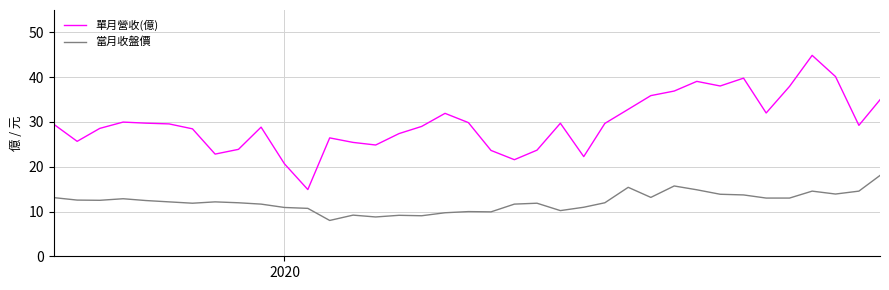

Which series has the largest total across all categories?

單月營收(億)